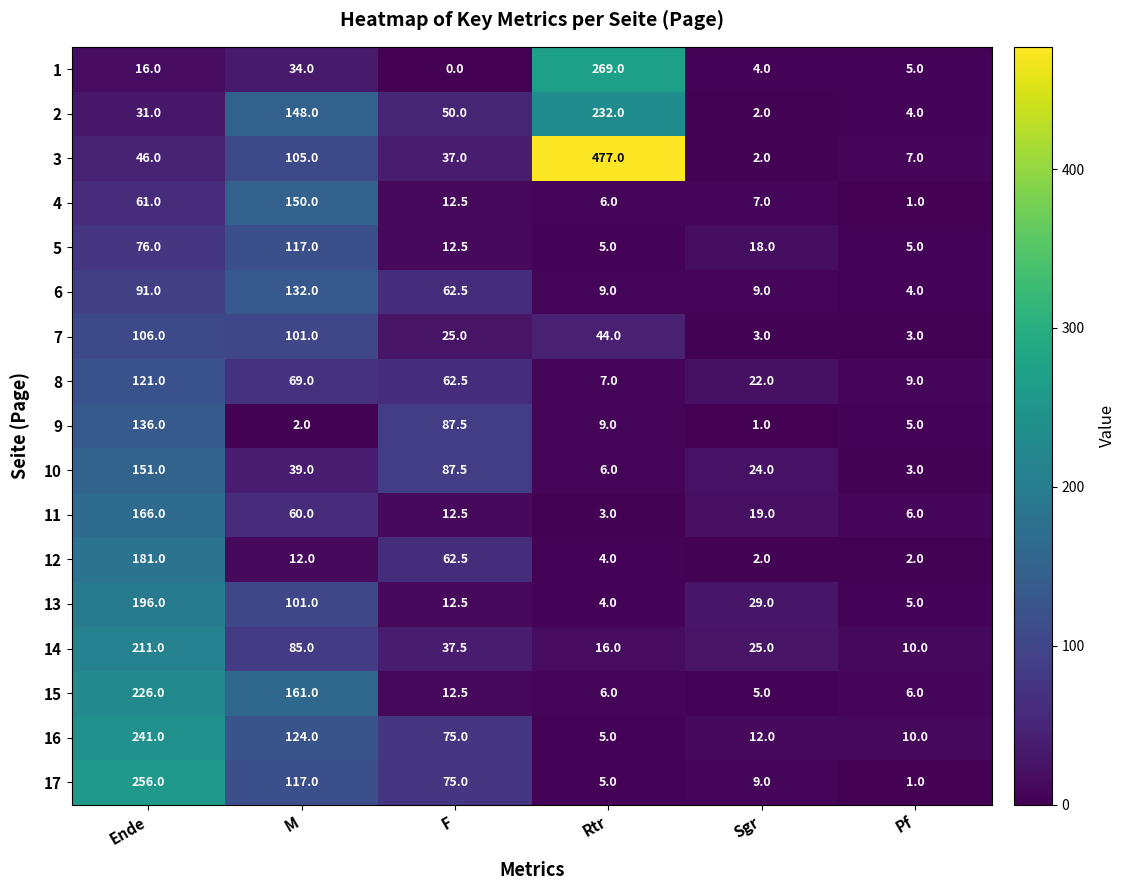

What is the average value of the 8 series?

48.4